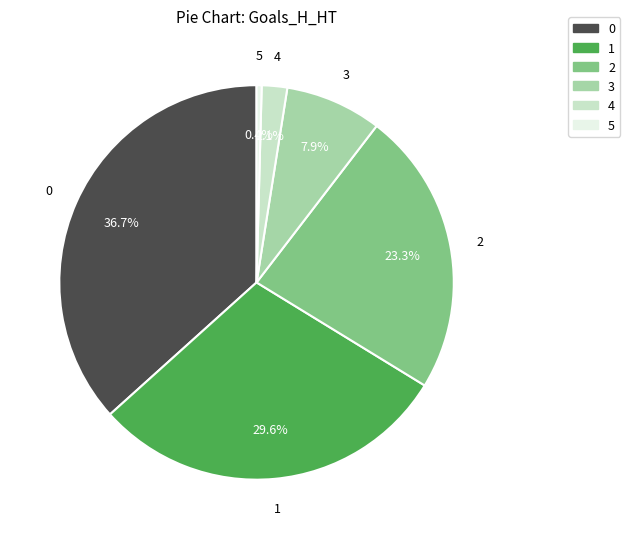

How much of the chart is everything except 3?

92.1%